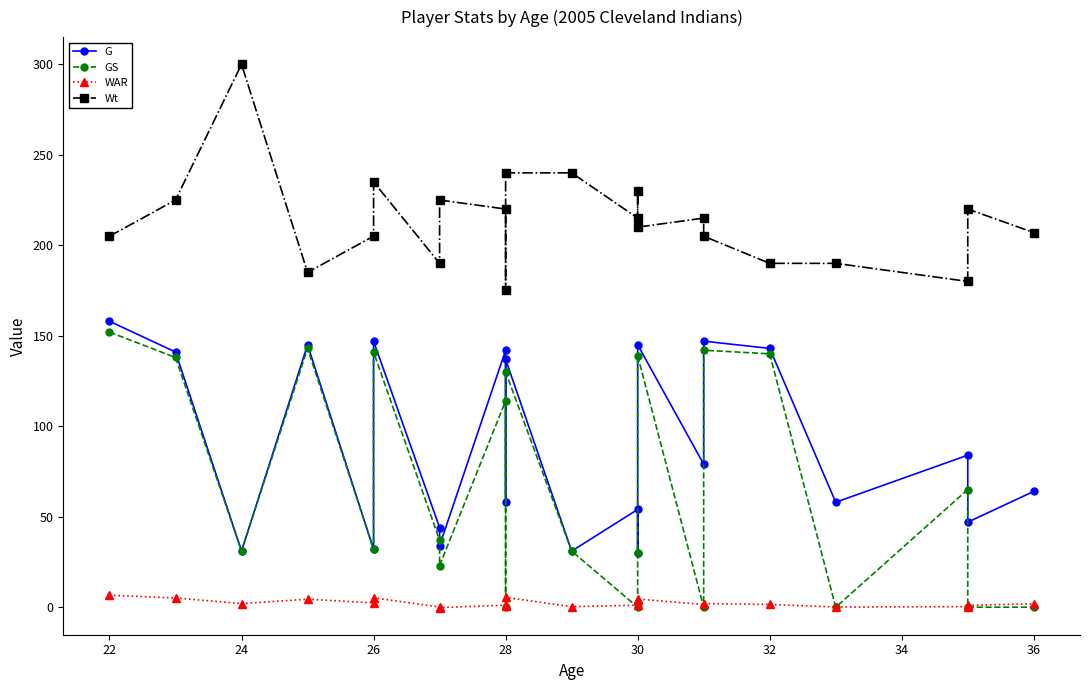

What are all the series names shown in the legend?

G, GS, WAR, Wt